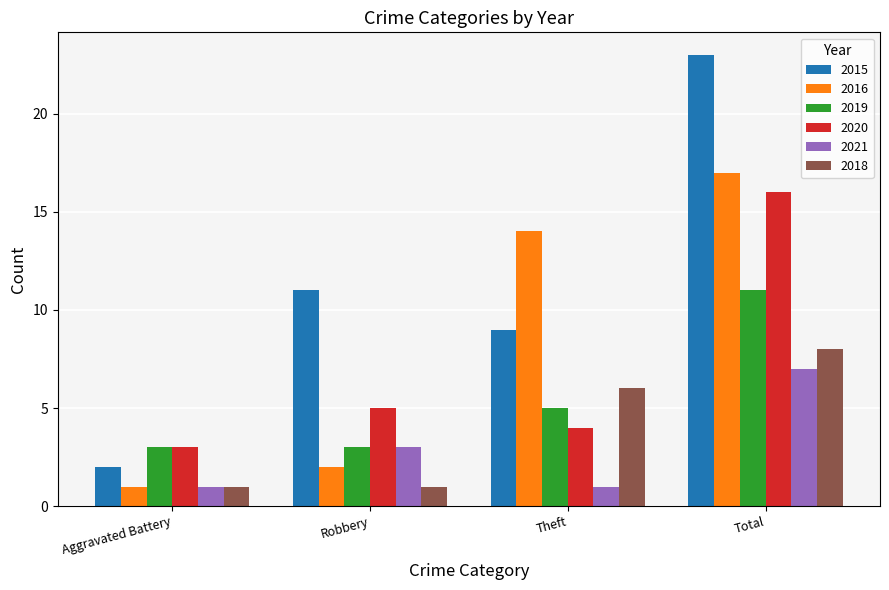

List the labels in order of 2015 value, largest first.

Total, Robbery, Theft, Aggravated Battery